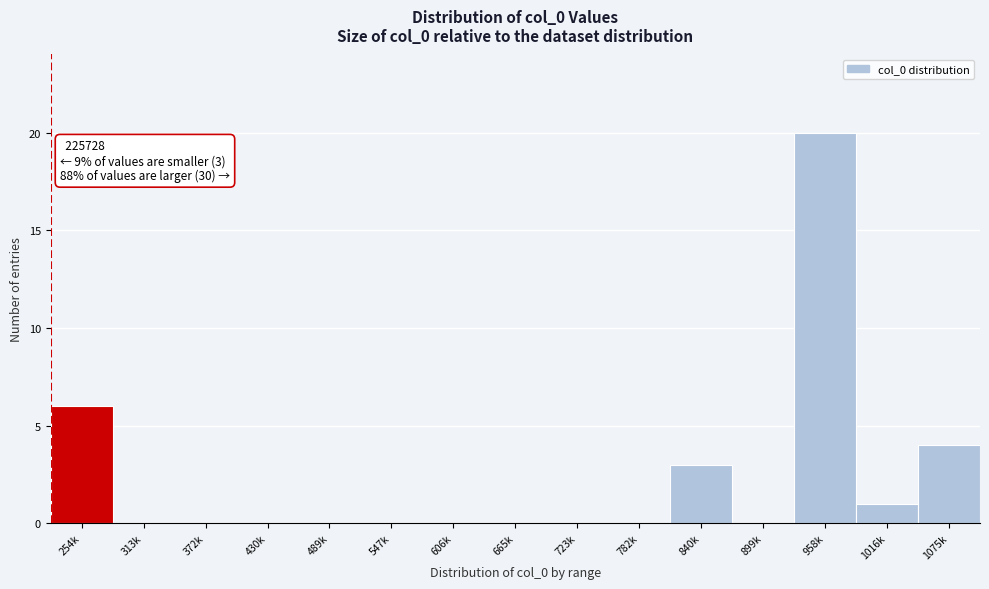

Reading right to left, list all the values displayed in this chart.

1075k=4	1016k=1	958k=20	899k=0	840k=3	782k=0	723k=0	665k=0	606k=0	547k=0	489k=0	430k=0	372k=0	313k=0	254k=6